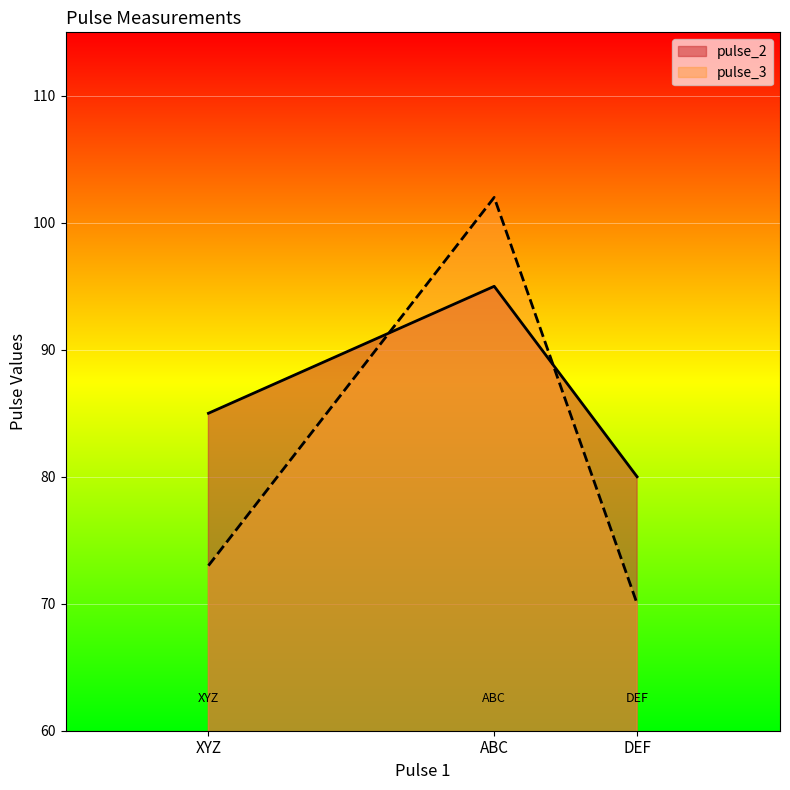

Where does the pulse_3 series first go above 73?

ABC